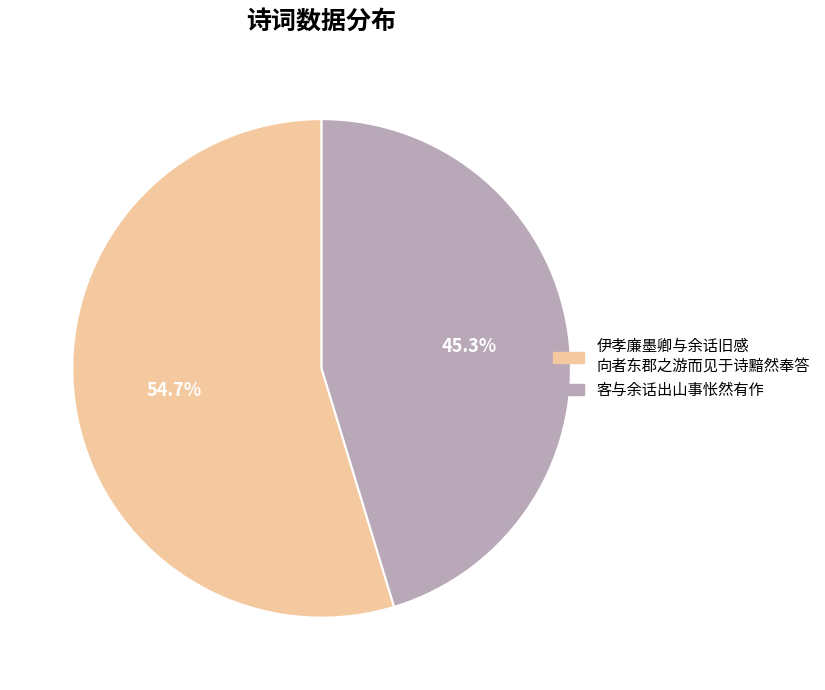

Is there any slice that represents more than half of the pie?

Yes